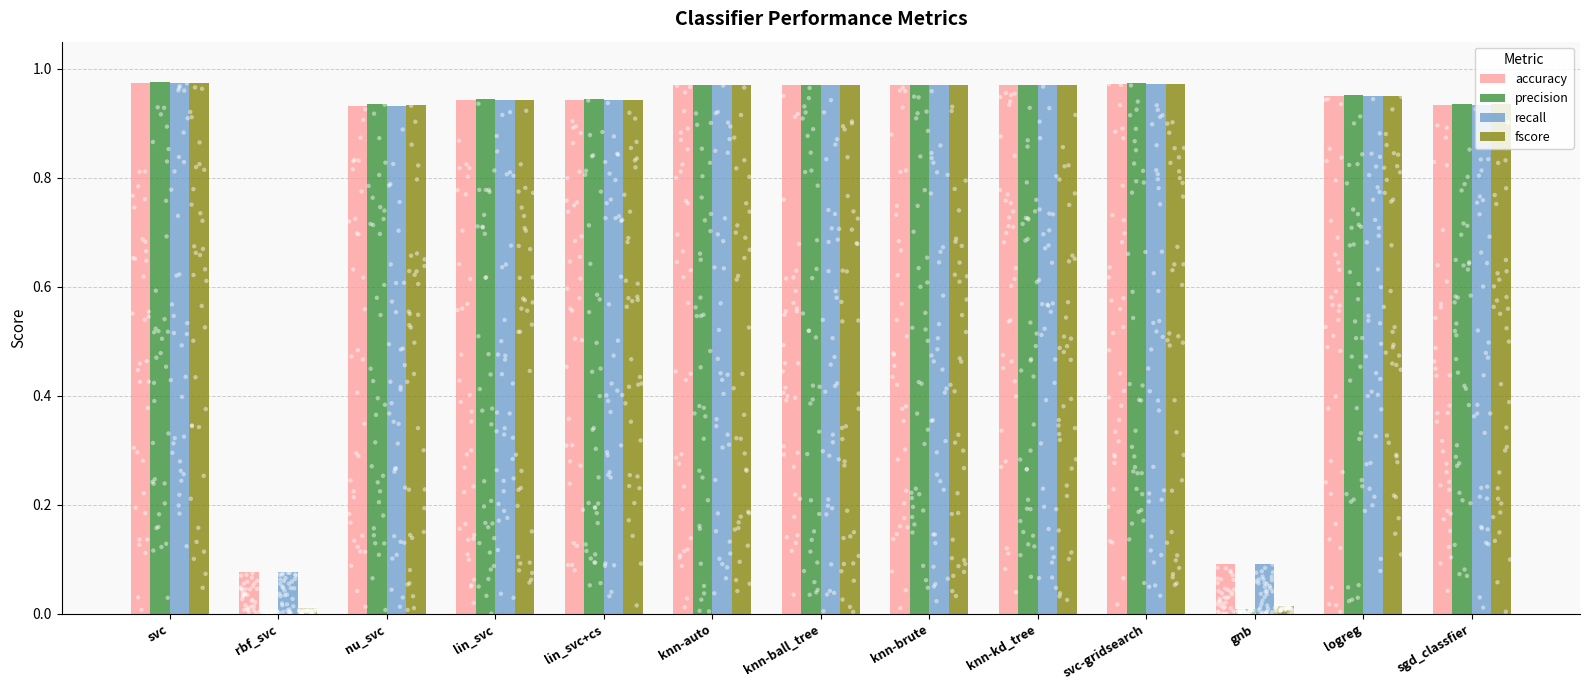

At which category is the sum across all series the highest?

svc